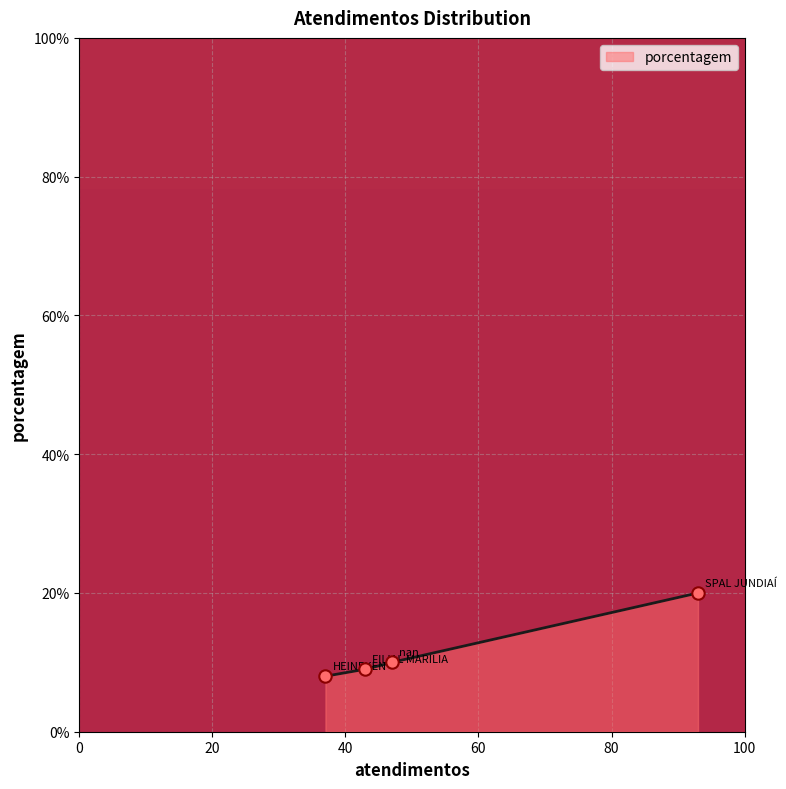

Between HEINEKEN and SPAL JUNDIAÍ, which is larger?

SPAL JUNDIAÍ